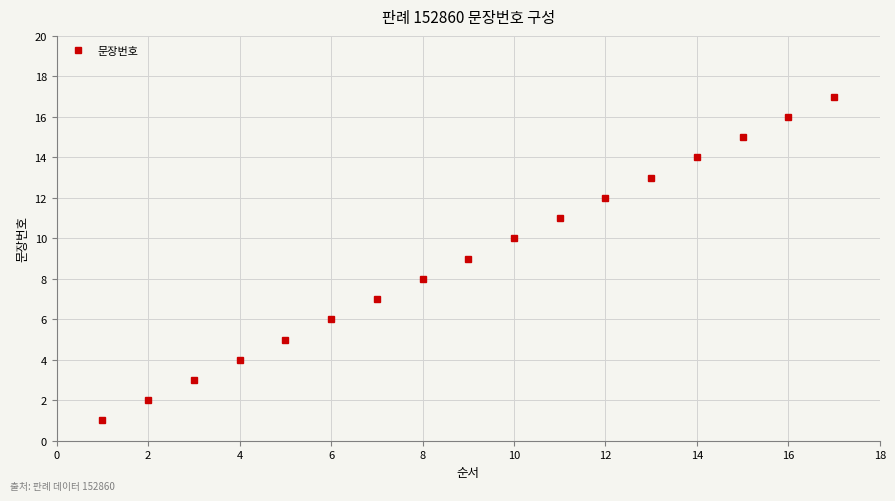

True or false: there are more than 2 points higher than both neighbors.

False